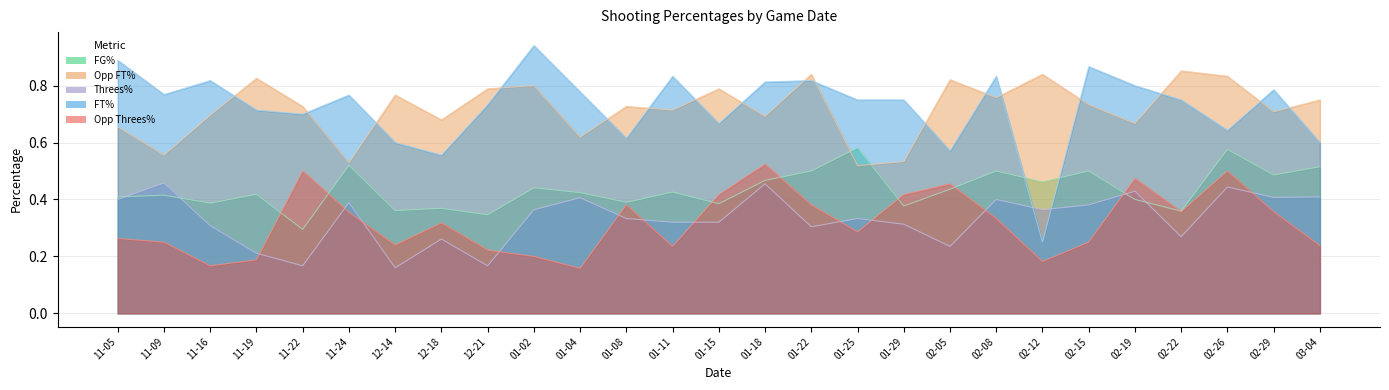

What is the difference between the Opp Threes% values at 02-29 and 11-22?

0.1